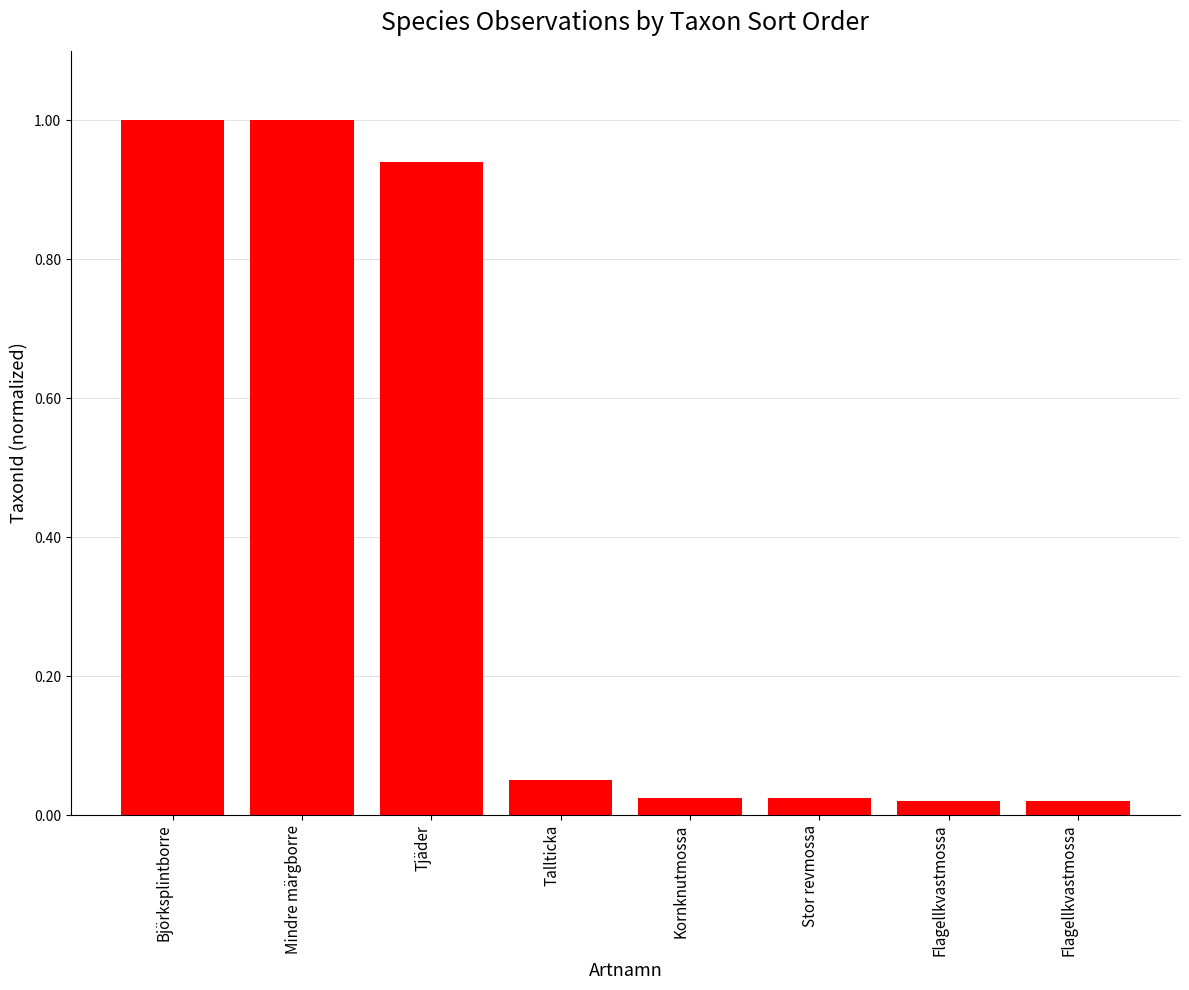

Does the chart contain stacked bars?

No